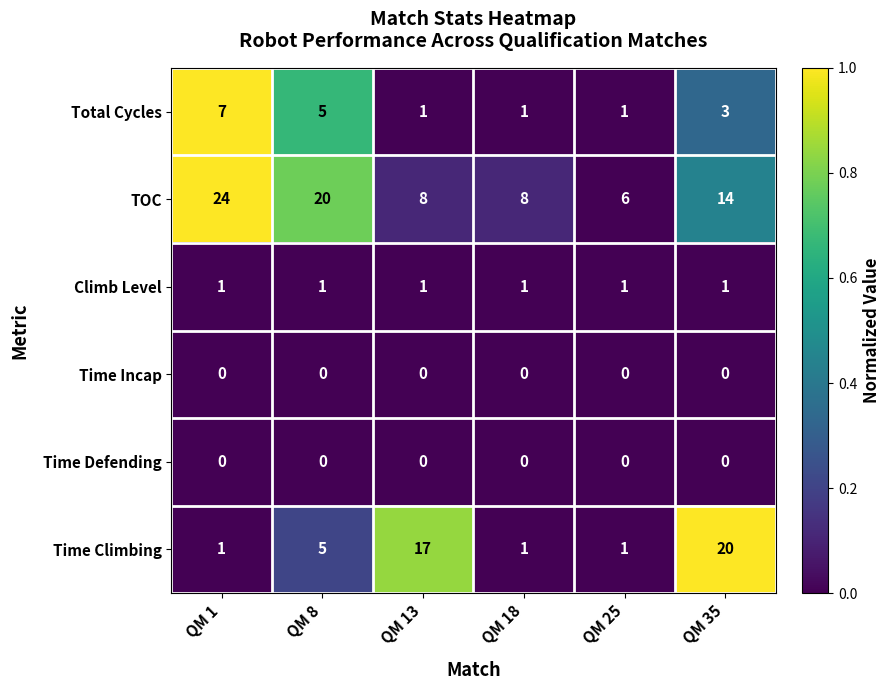

Which series has the largest total across all categories?

TOC